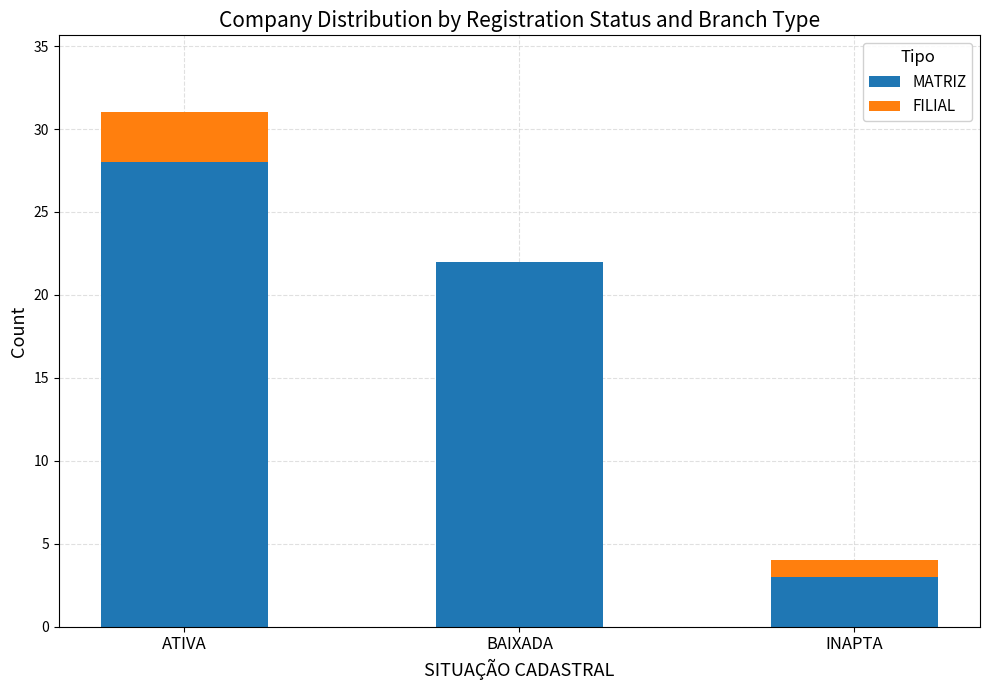

Is it true that MATRIZ equals 1 at INAPTA?

False